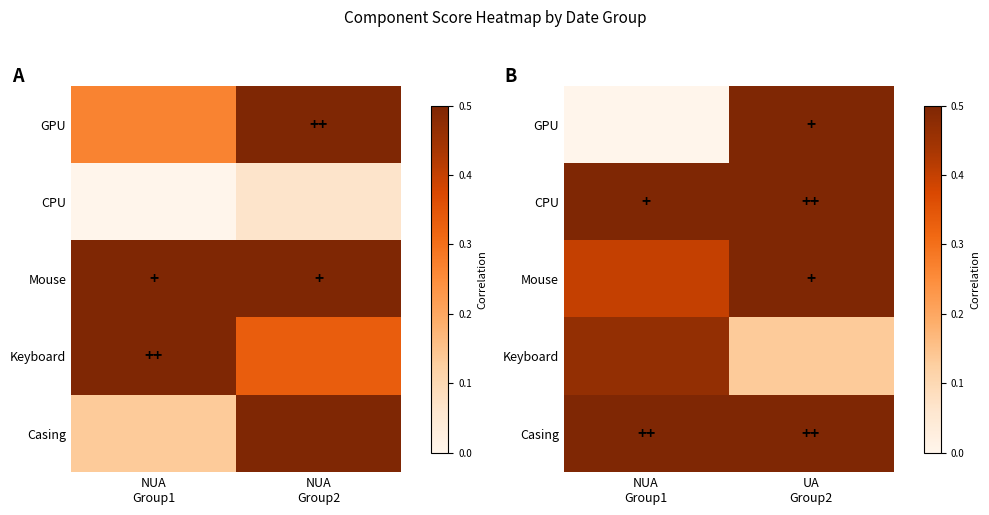

What is the maximum value shown in the chart?

0.9